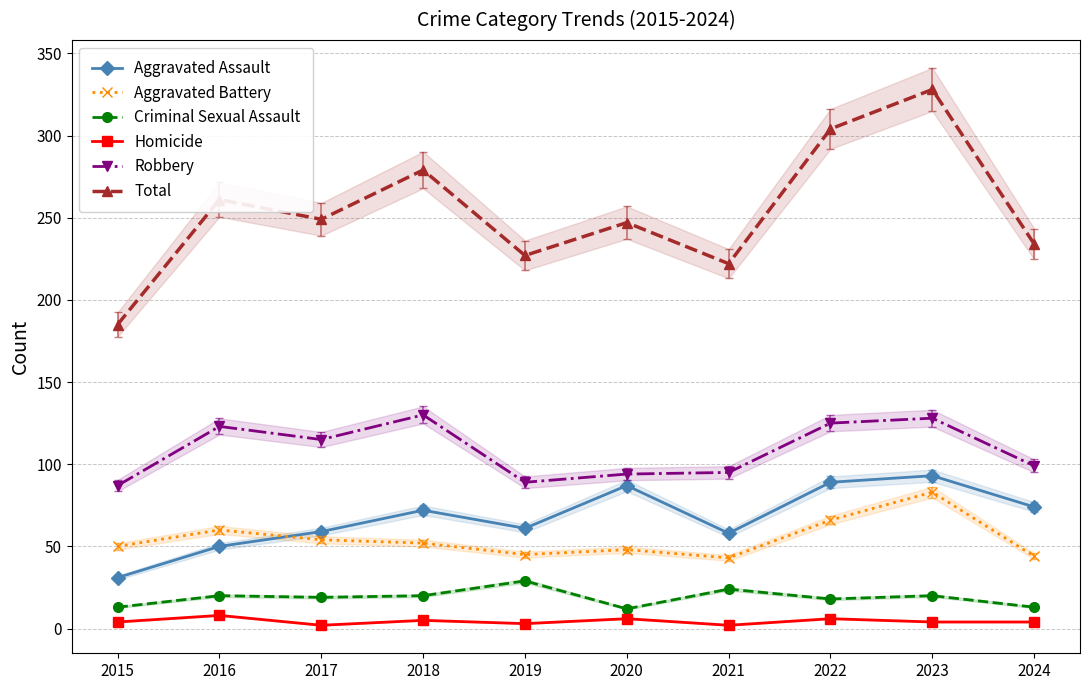

Which series has the largest range (max minus min)?

Total